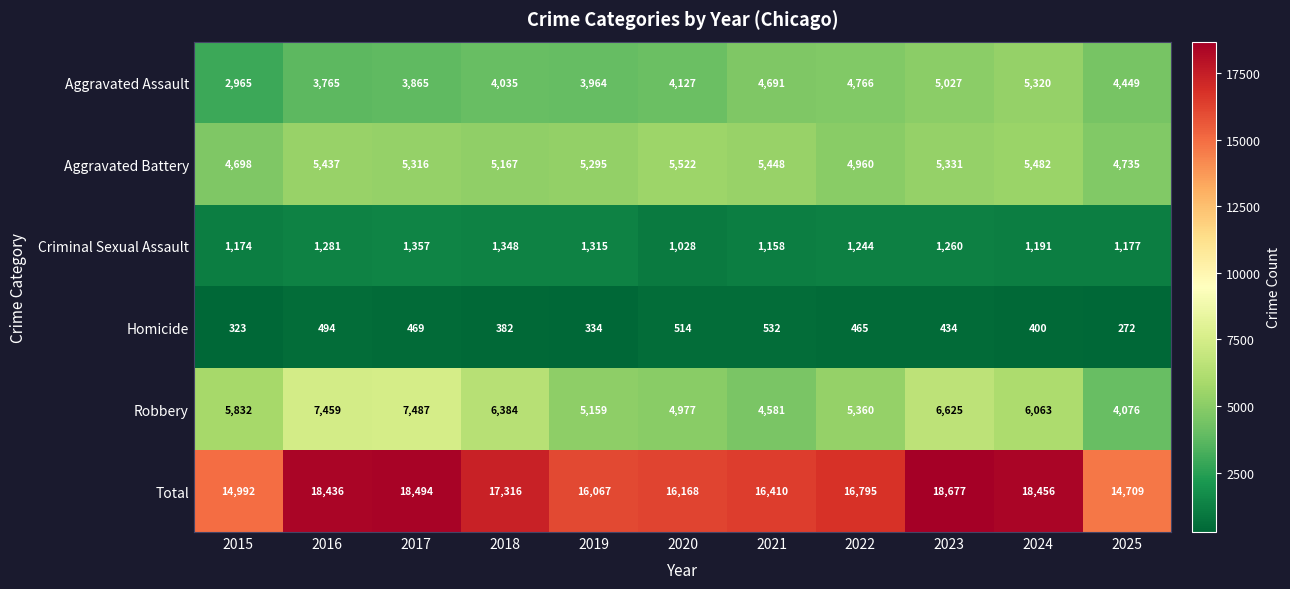

What is the sum of all Total values?

186520